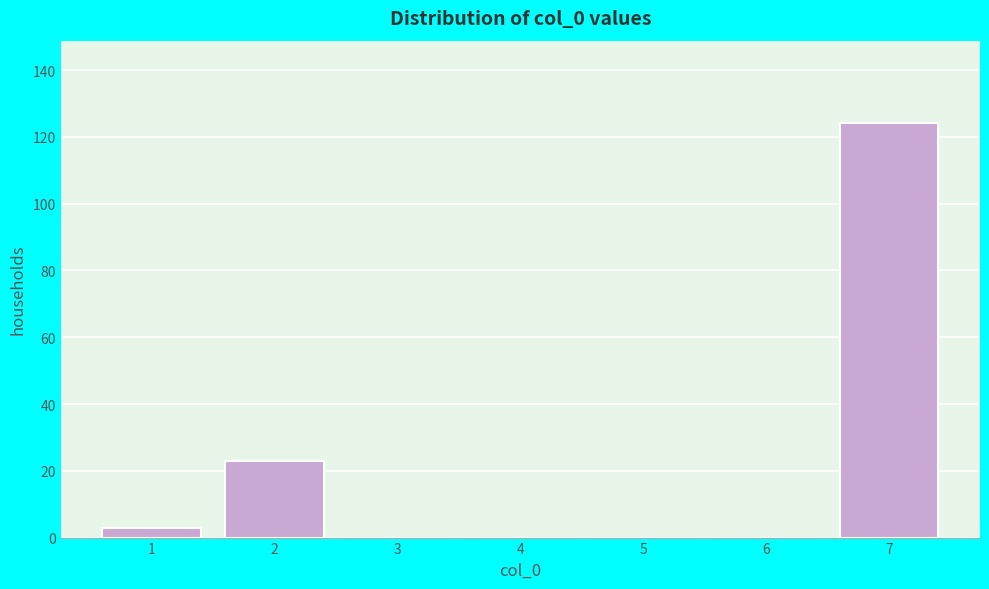

Reading left to right, transcribe this chart: for each bar, give the range it covers on the x-axis and its height. The values are not printed on the chart, so give them approximately, as read against the axis.

0.5 to 1.5: 4
1.5 to 2.5: 24
2.5 to 3.5: 0
3.5 to 4.5: 0
4.5 to 5.5: 0
5.5 to 6.5: 0
6.5 to 7.5: 124